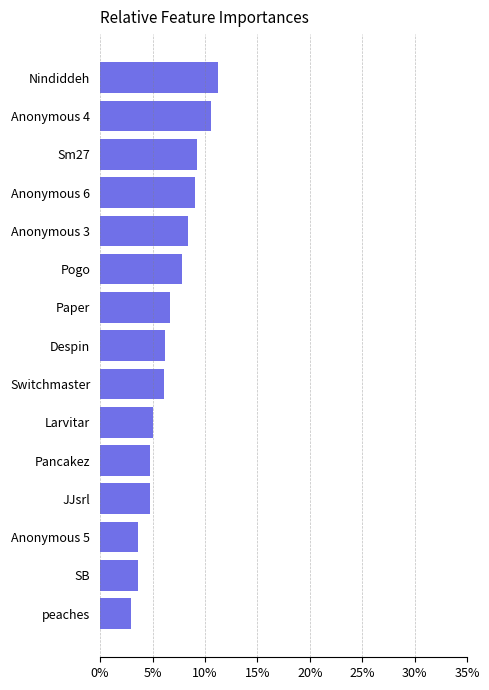

Approximately how many times larger is the value at Pancakez compared to SB?

1.3